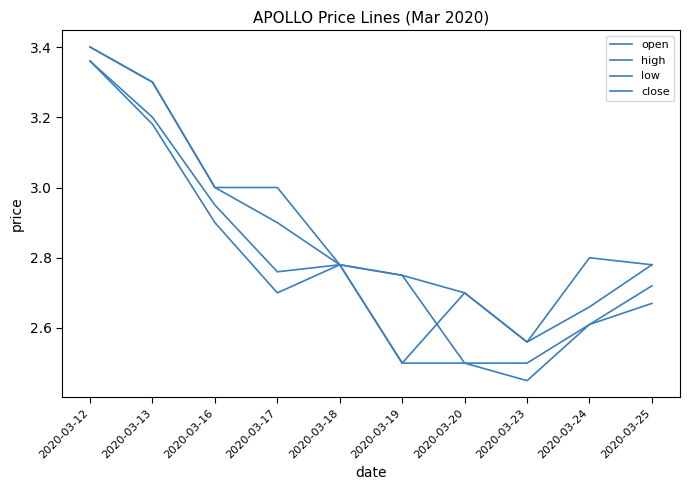

What is the value of the high point at the 9th from the left?

2.8